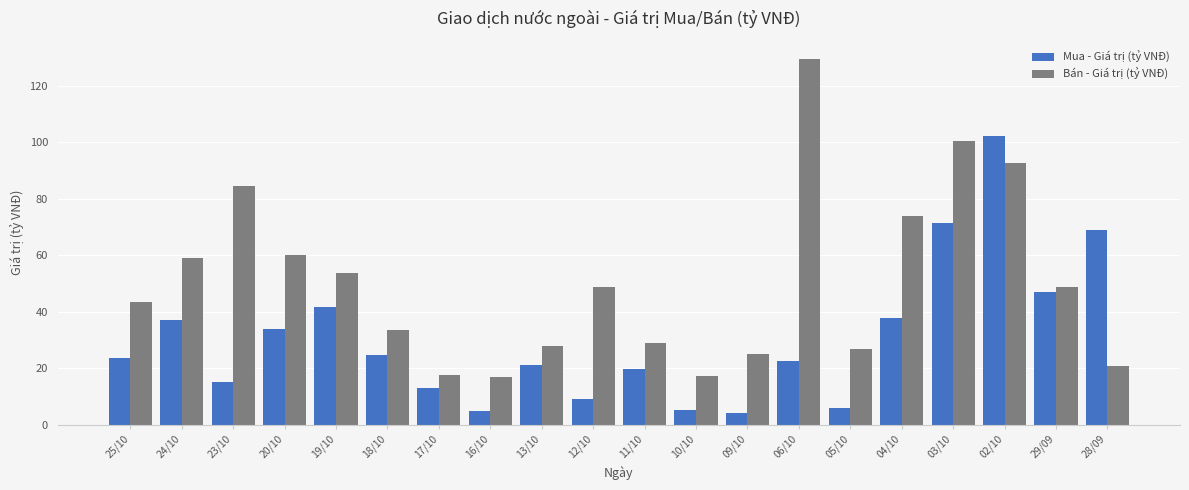

What is the average value of the Mua - Giá trị (tỷ VNĐ) series?

30.4